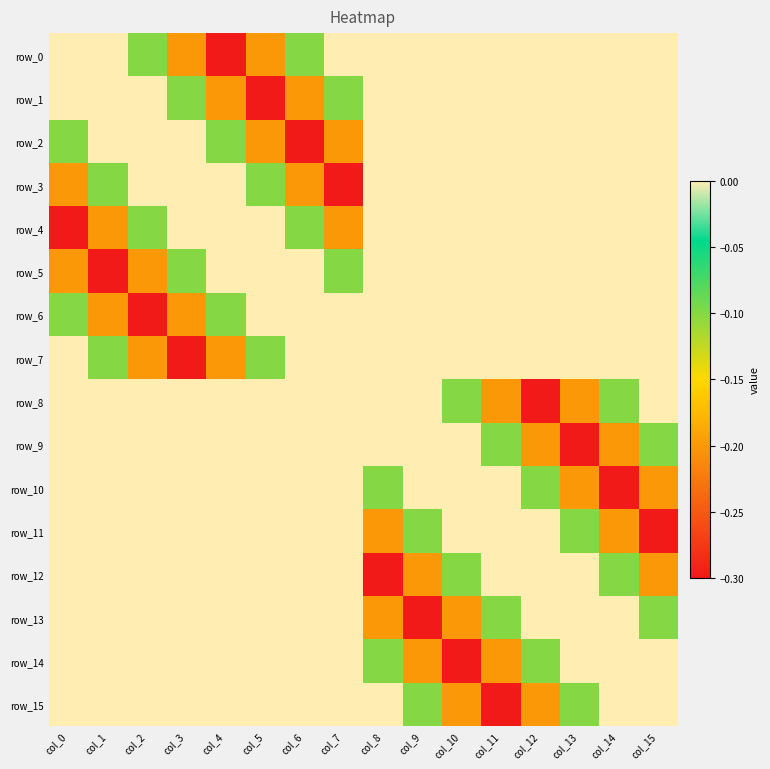

What is the difference between the highest and lowest values at col_10?

0.3